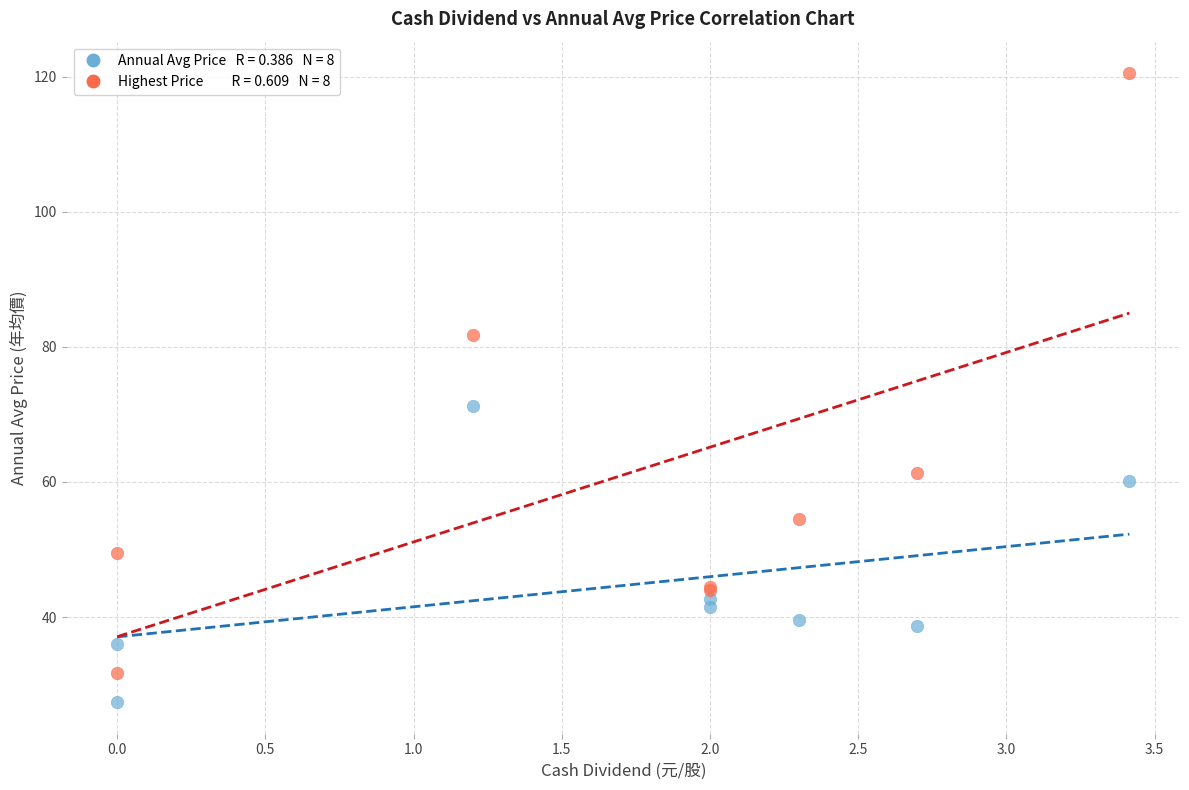

Across all series, what Y value is closest to 73?

71.3